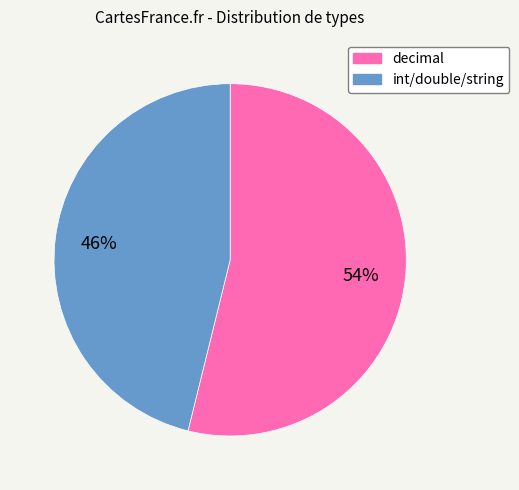

Which category has the smallest portion of the pie?

int/double/string